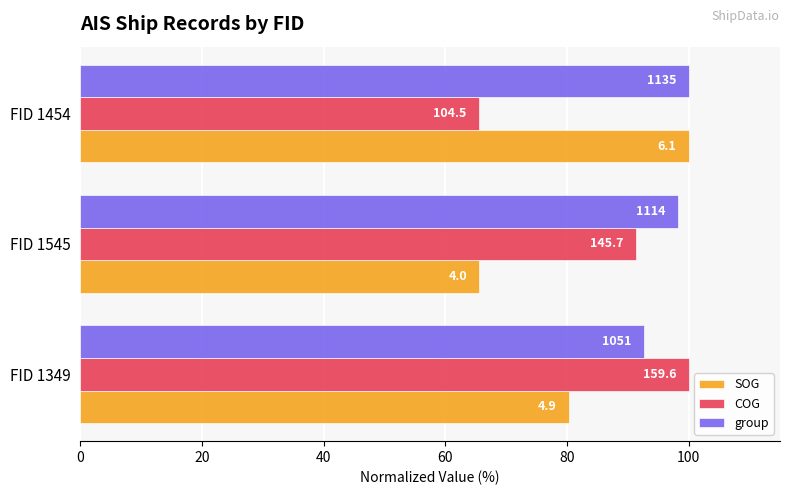

What are all the series names shown in the legend?

SOG, COG, group